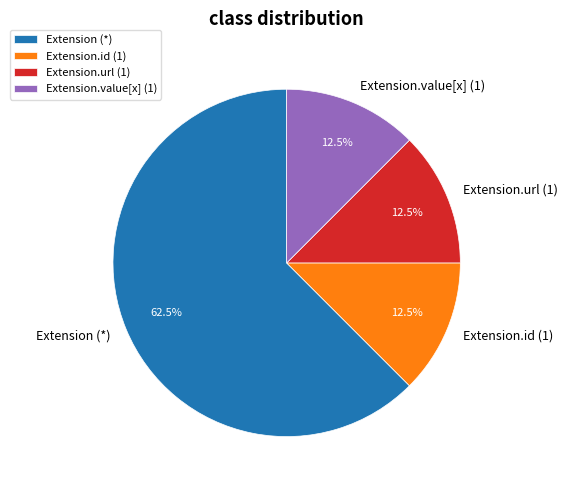

Which slice is the largest?

Extension (*)